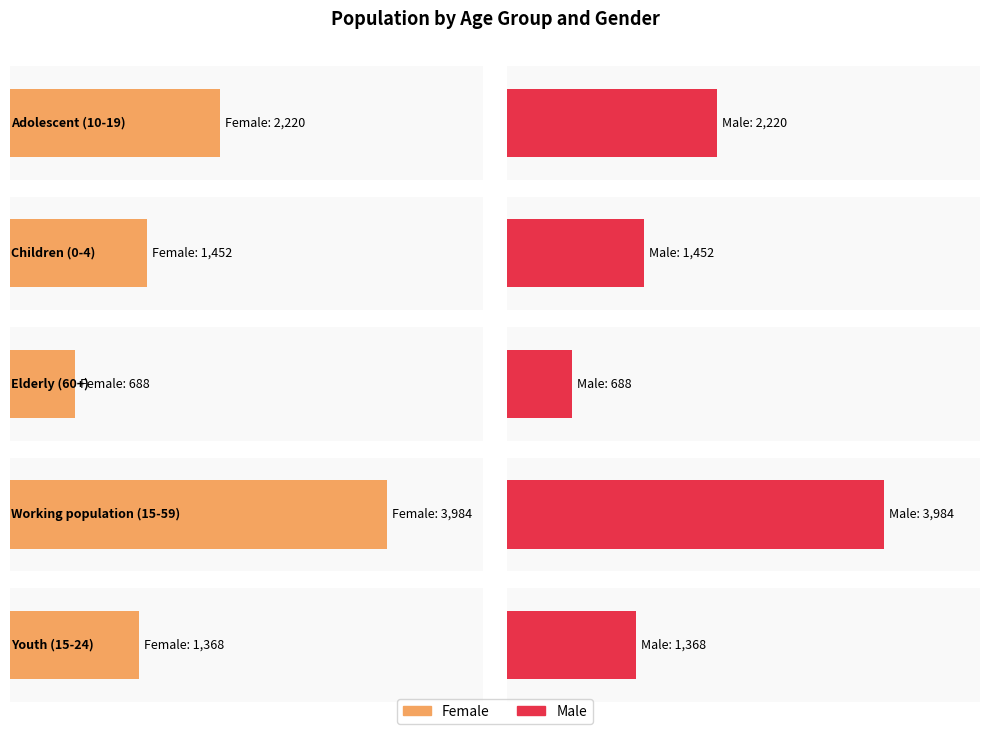

What is the value of the Male bar at the 5th from the left?

1368